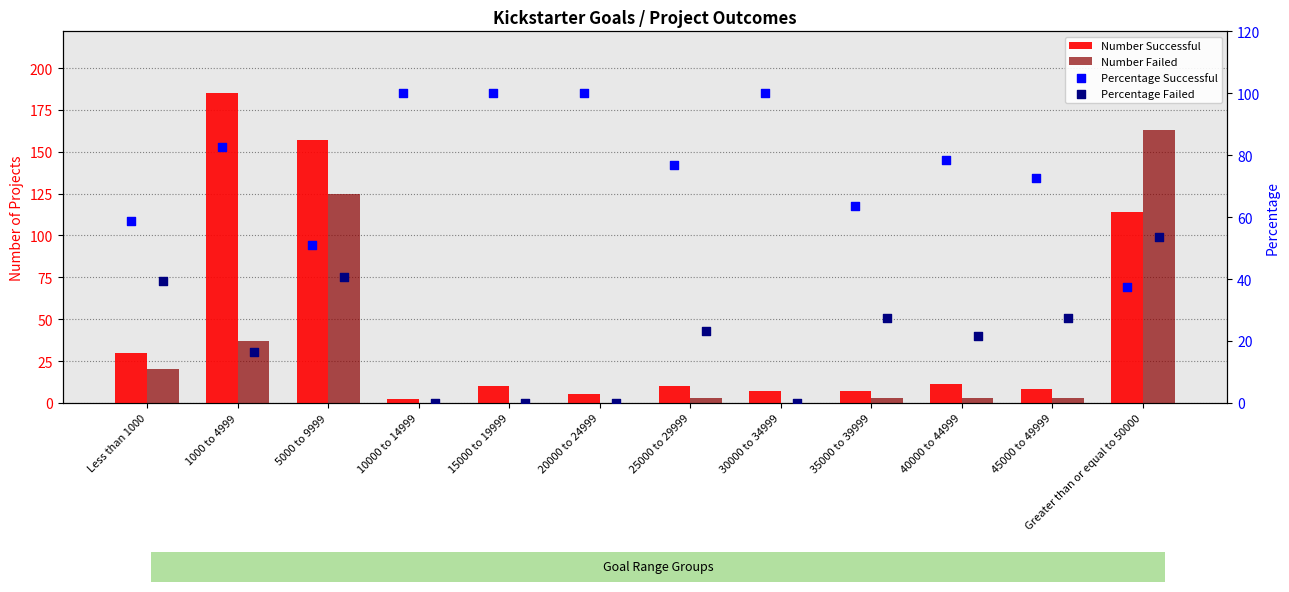

Which series contains the lowest Y value?

Number Failed